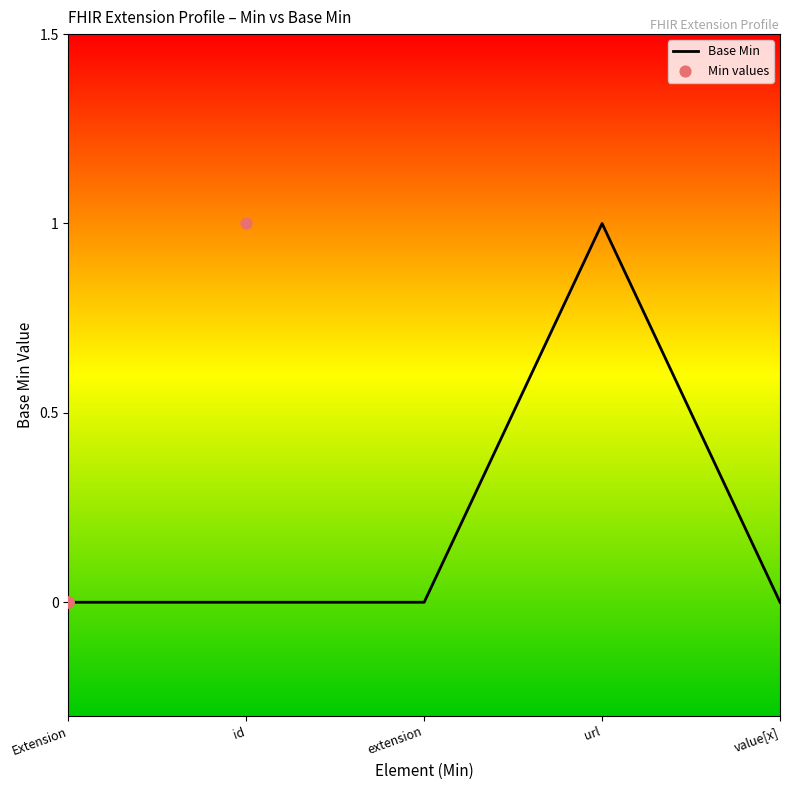

Which series has the widest spread of Y values?

Base Min